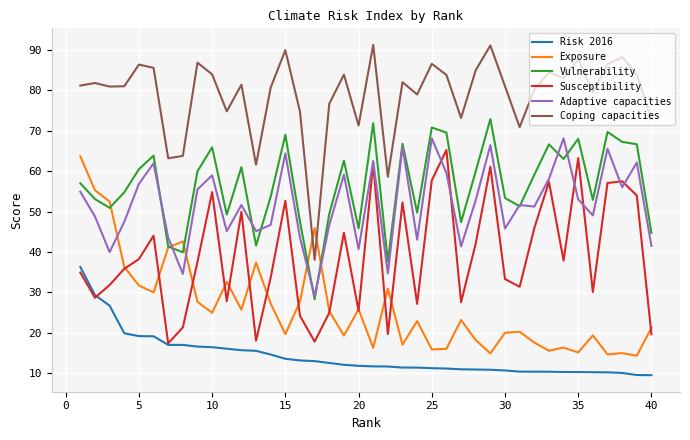

True or false: Risk 2016 and Exposure intersect in this chart.

False